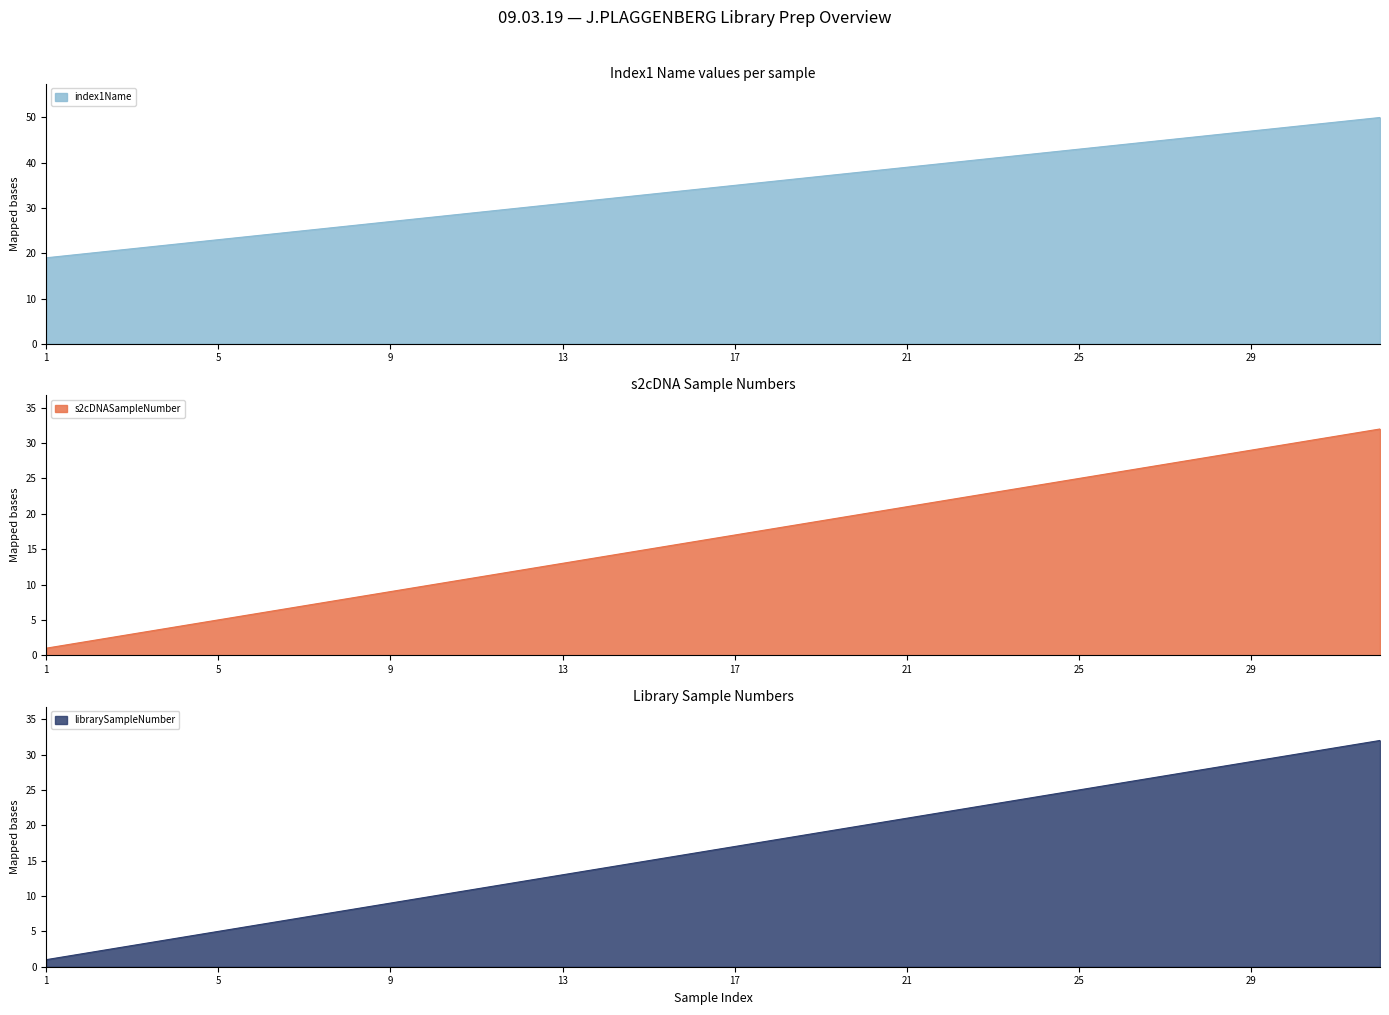

What is the difference between the maximum and second lowest values in the s2cDNASampleNumber series?

30